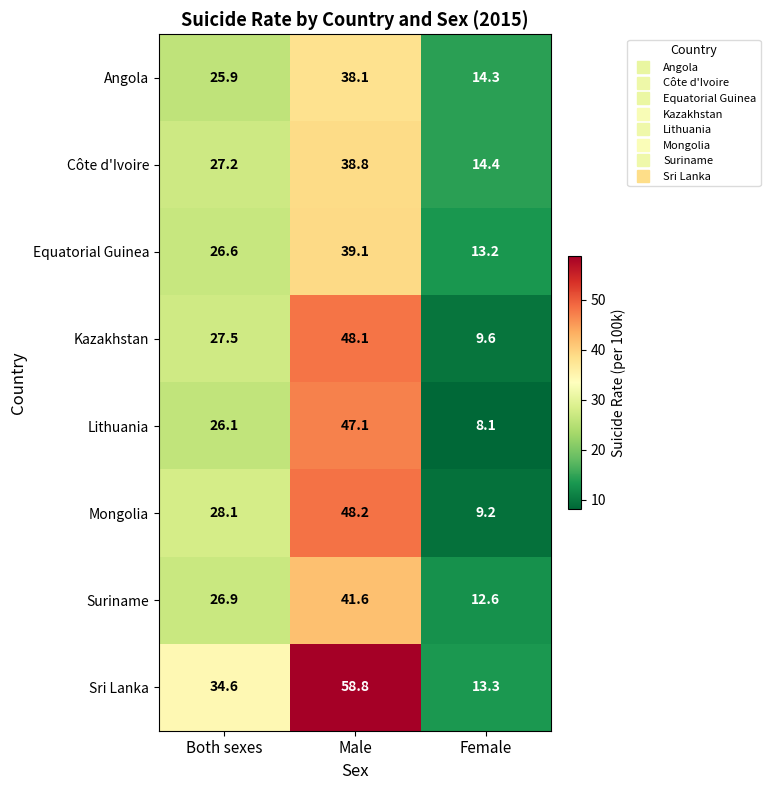

How many series are shown in this chart?

8